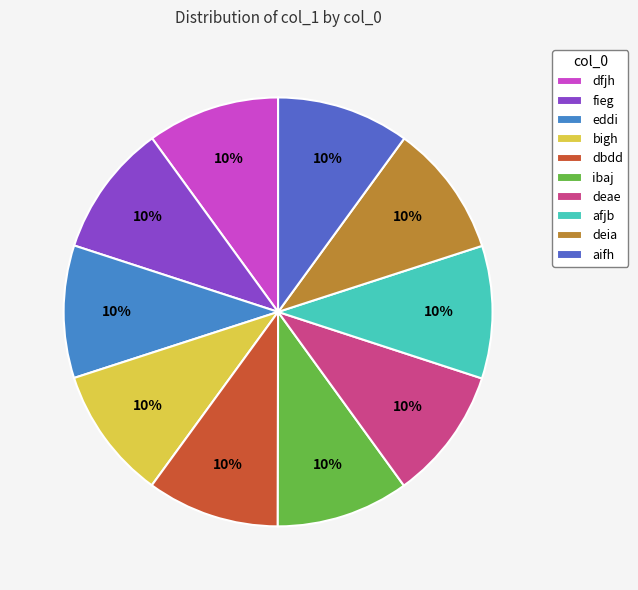

Approximately how many times larger is the value at ibaj compared to deia?

1.0